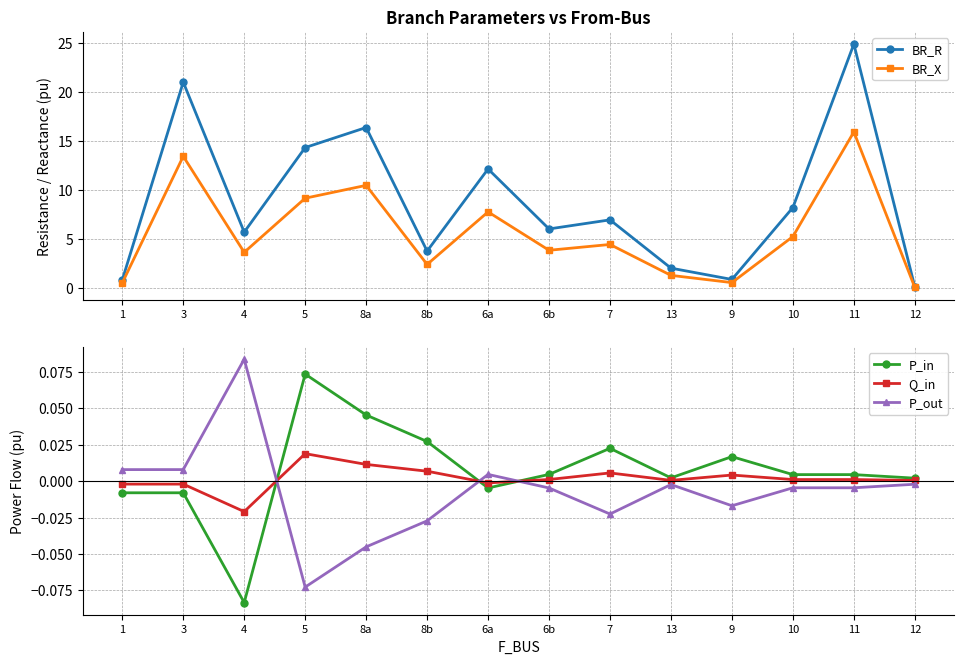

Does the chart have visible grid lines?

Yes